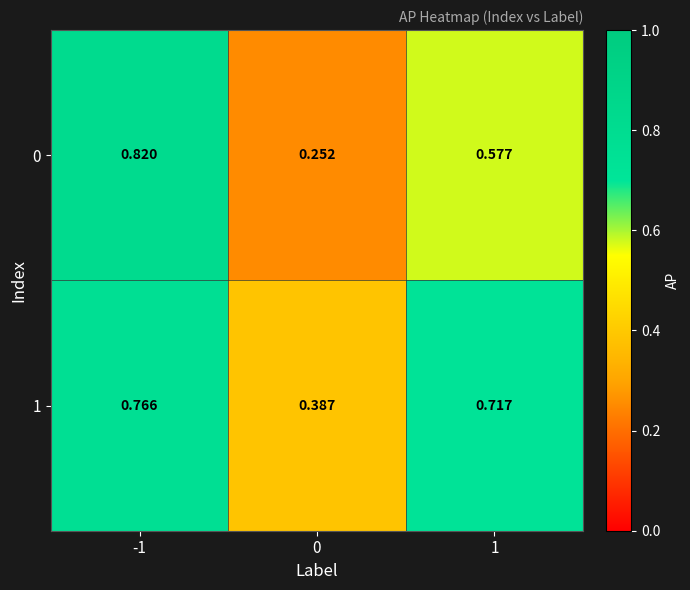

Rank the series at 1 from lowest to highest value.

0, 1